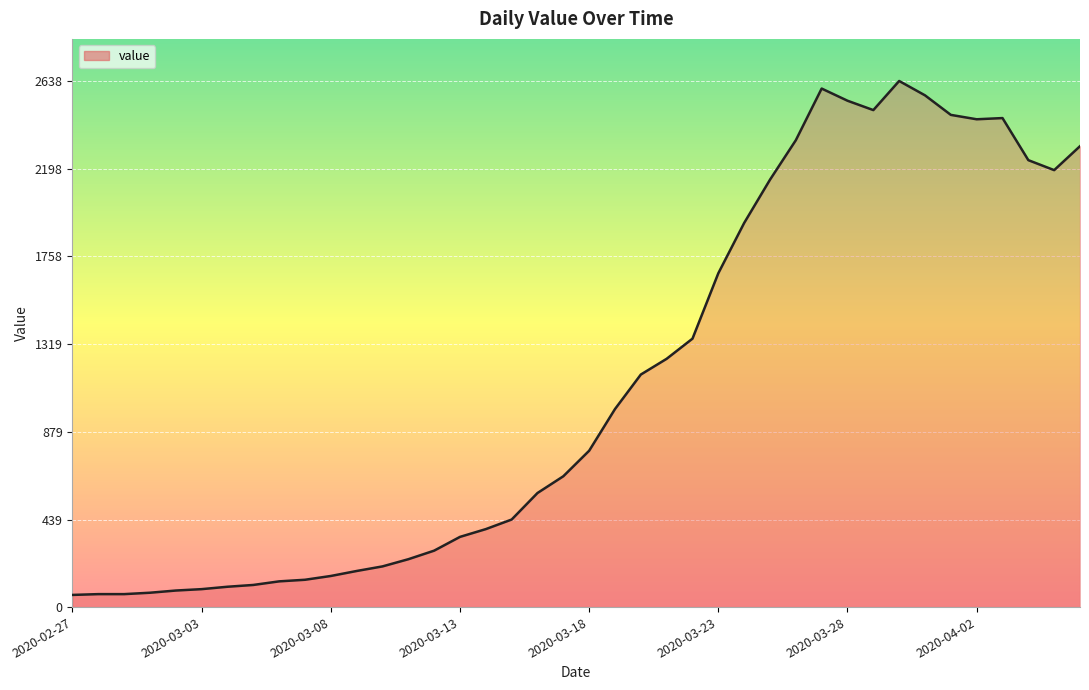

What is the minimum value shown in the chart?

61